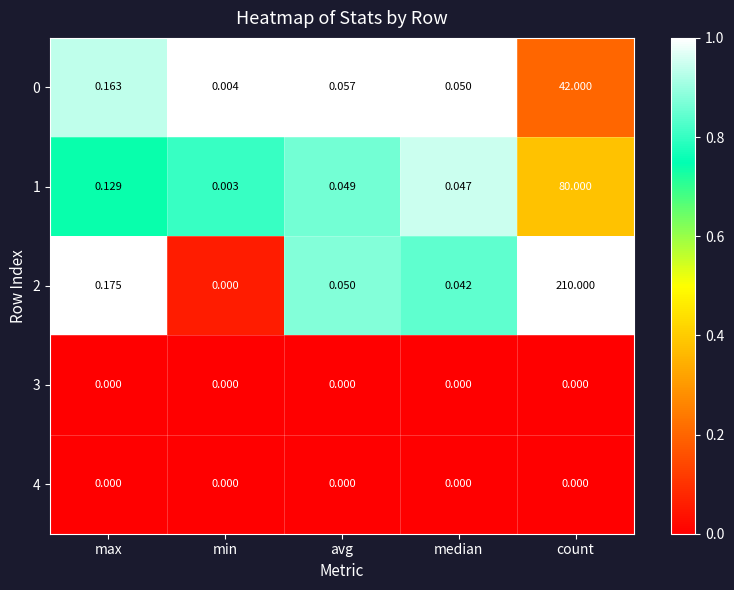

At how many categories does at least one series exceed 0?

5